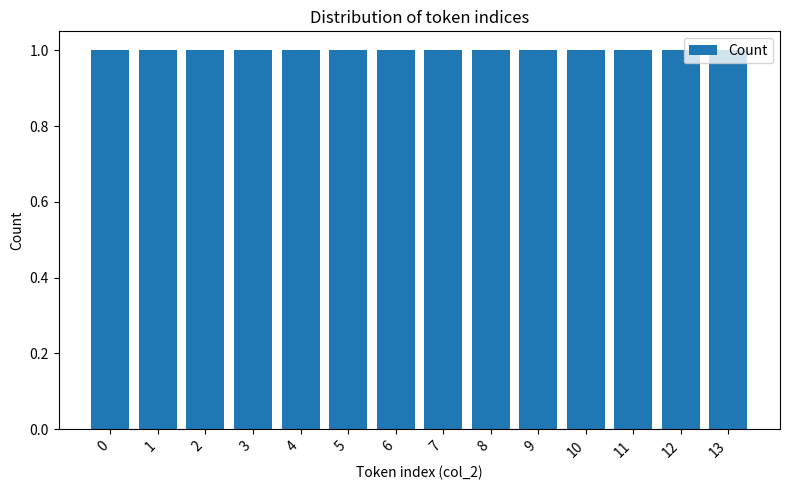

Between 5 and 13, which is larger?

13